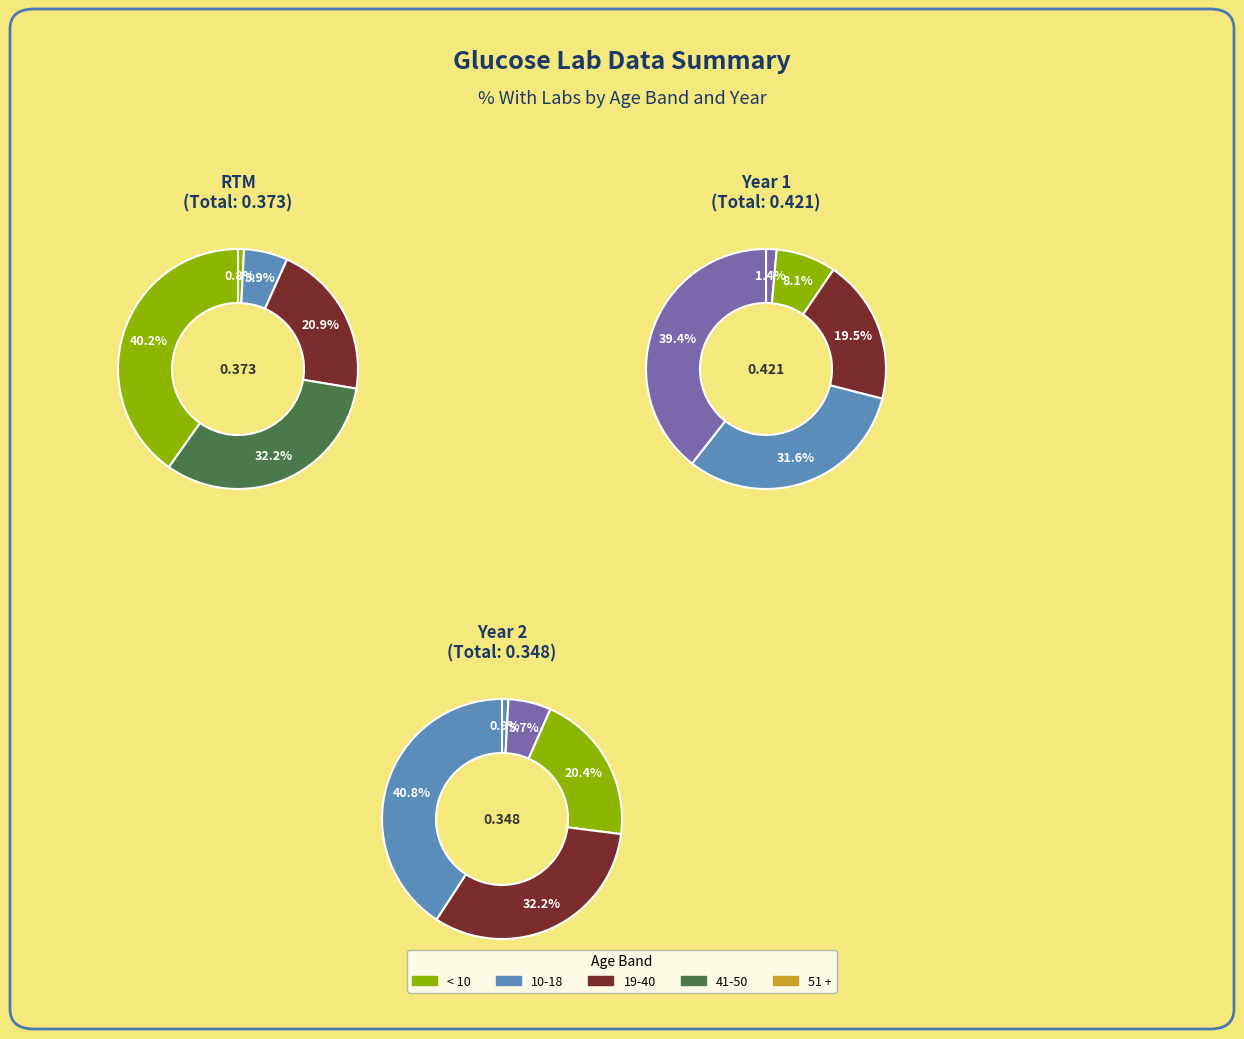

True or false: 51 + accounts for 52% of the total.

False